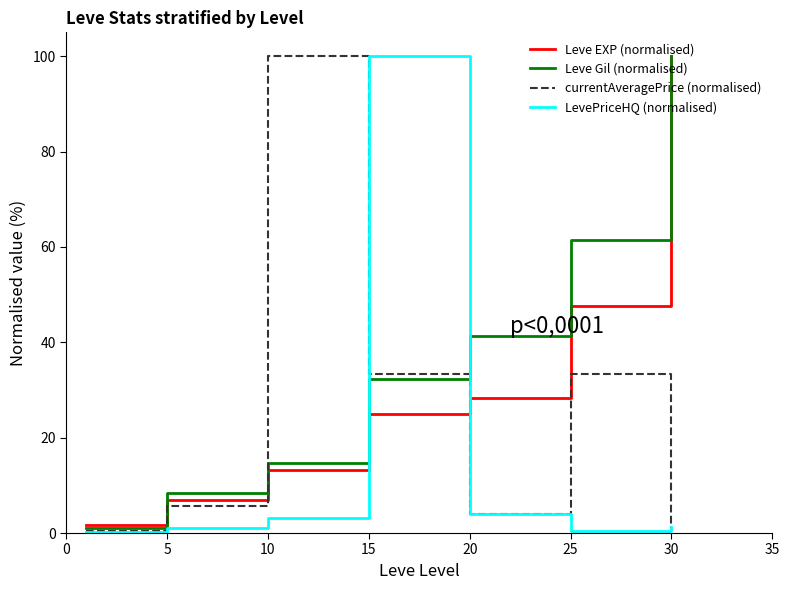

Which series has the largest total across all categories?

Leve Gil (normalised)